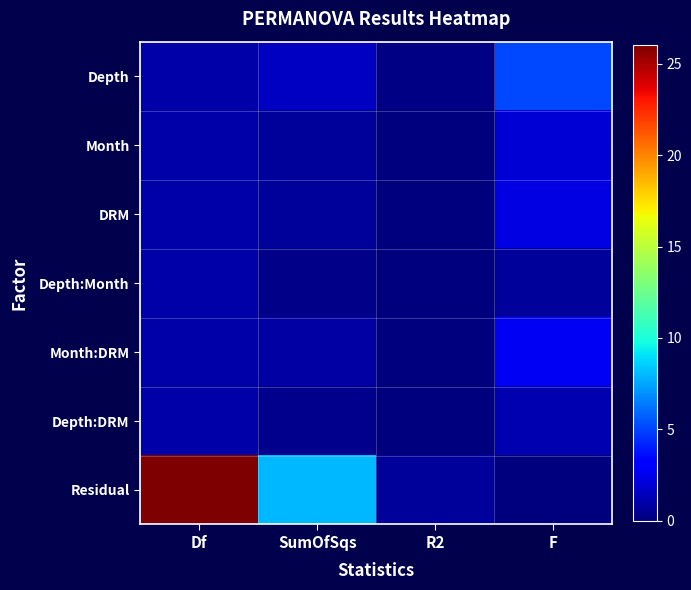

Reading left to right, transcribe all the data shown in this chart.

Depth: Df=1.0	SumOfSqs=1.6	R2=0.1	F=5.1
Month: Df=1.0	SumOfSqs=0.6	R2=0.1	F=2.0
DRM: Df=1.0	SumOfSqs=0.7	R2=0.1	F=2.2
Depth:Month: Df=1.0	SumOfSqs=0.2	R2=0.0	F=0.7
Month:DRM: Df=1.0	SumOfSqs=0.8	R2=0.1	F=2.7
Depth:DRM: Df=1.0	SumOfSqs=0.4	R2=0.0	F=1.2
Residual: Df=26.0	SumOfSqs=8.0	R2=0.7	F=0.0